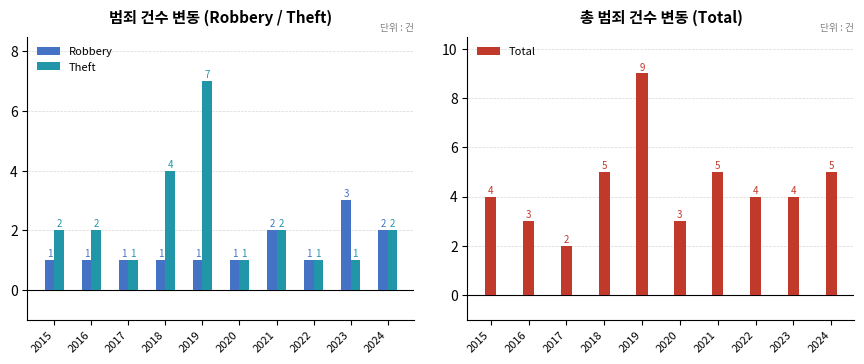

Reading left to right, list all the values displayed in this chart.

Robbery: 2015=1	2016=1	2017=1	2018=1	2019=1	2020=1	2021=2	2022=1	2023=3	2024=2
Theft: 2015=2	2016=2	2017=1	2018=4	2019=7	2020=1	2021=2	2022=1	2023=1	2024=2
Total: 2015=4	2016=3	2017=2	2018=5	2019=9	2020=3	2021=5	2022=4	2023=4	2024=5